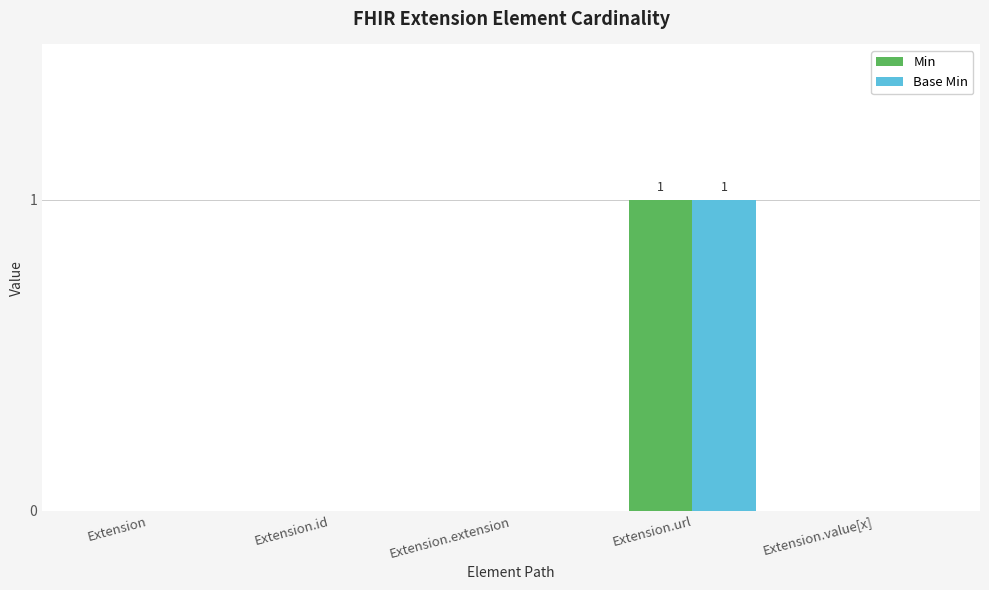

The Min series shows 1 at Extension.url. True or false?

True